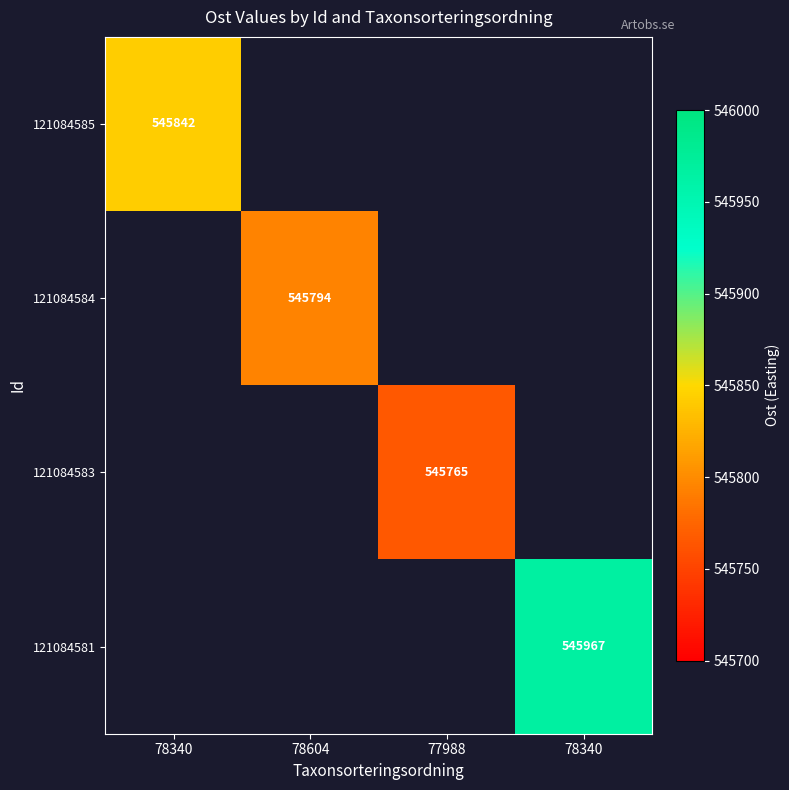

Which category has the lowest value in the 121084584 series?

78340